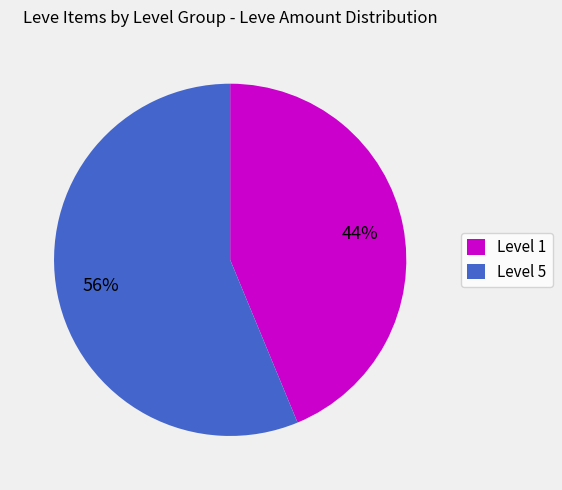

The Level 1 slice represents 44% of the pie. True or false?

True